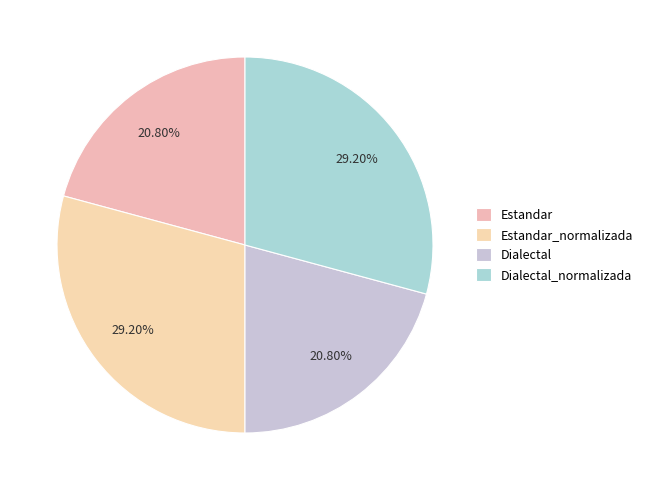

What is the ratio of the value at Estandar to the value at Estandar_normalizada?

0.7